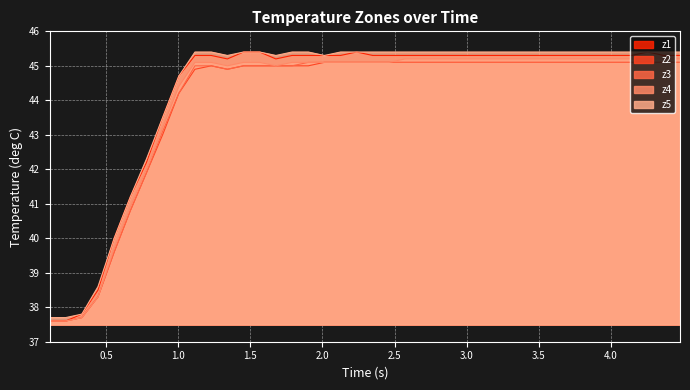

What is the minimum value shown in the chart?

37.6